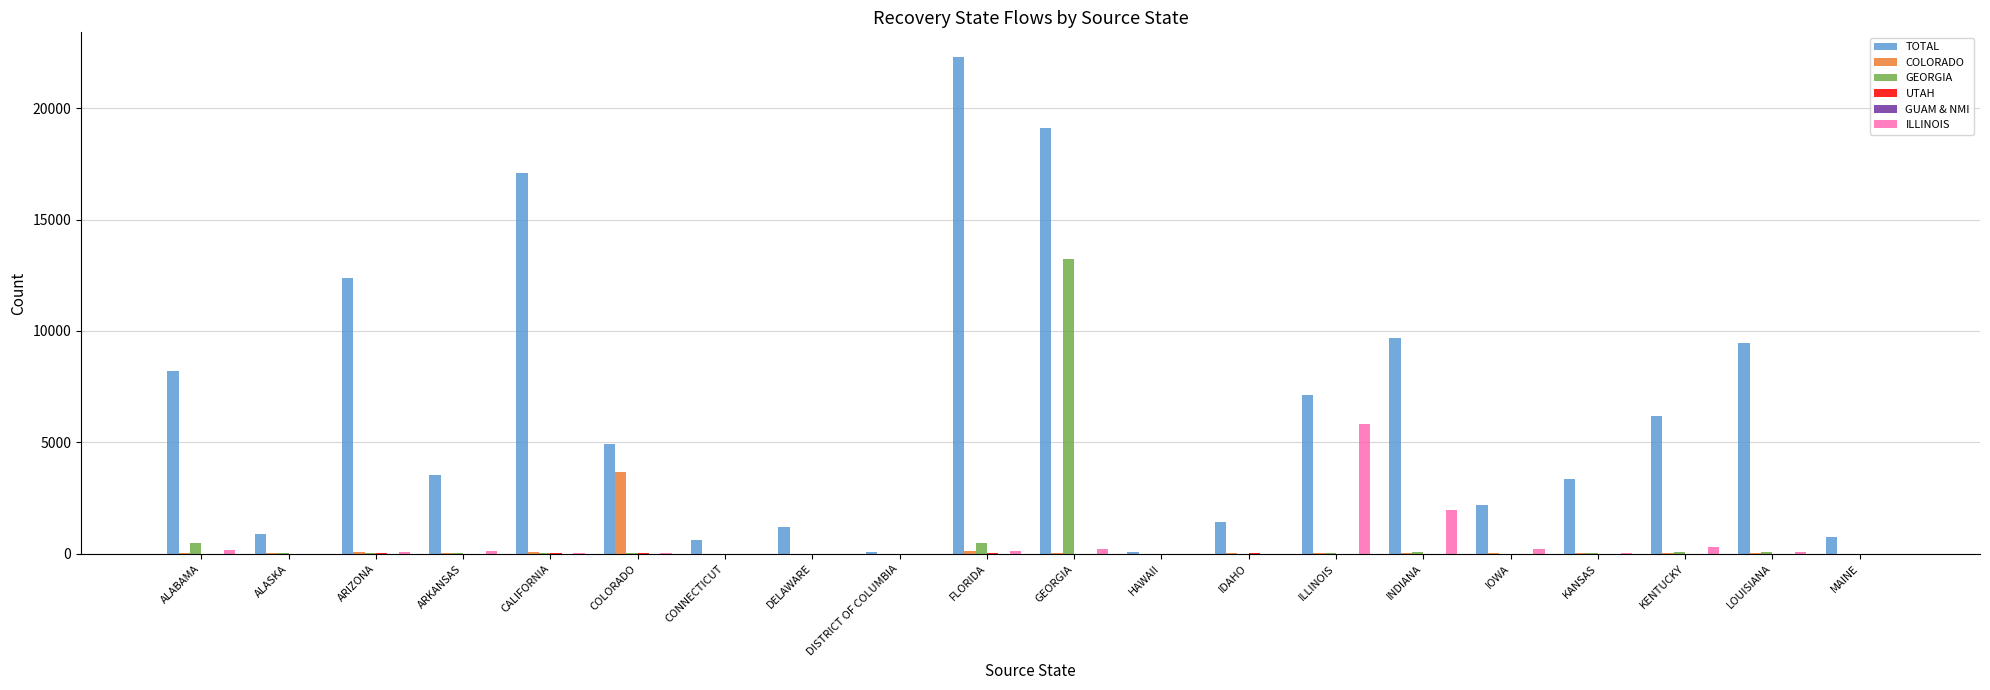

Which series changed the most between GEORGIA and MAINE?

TOTAL